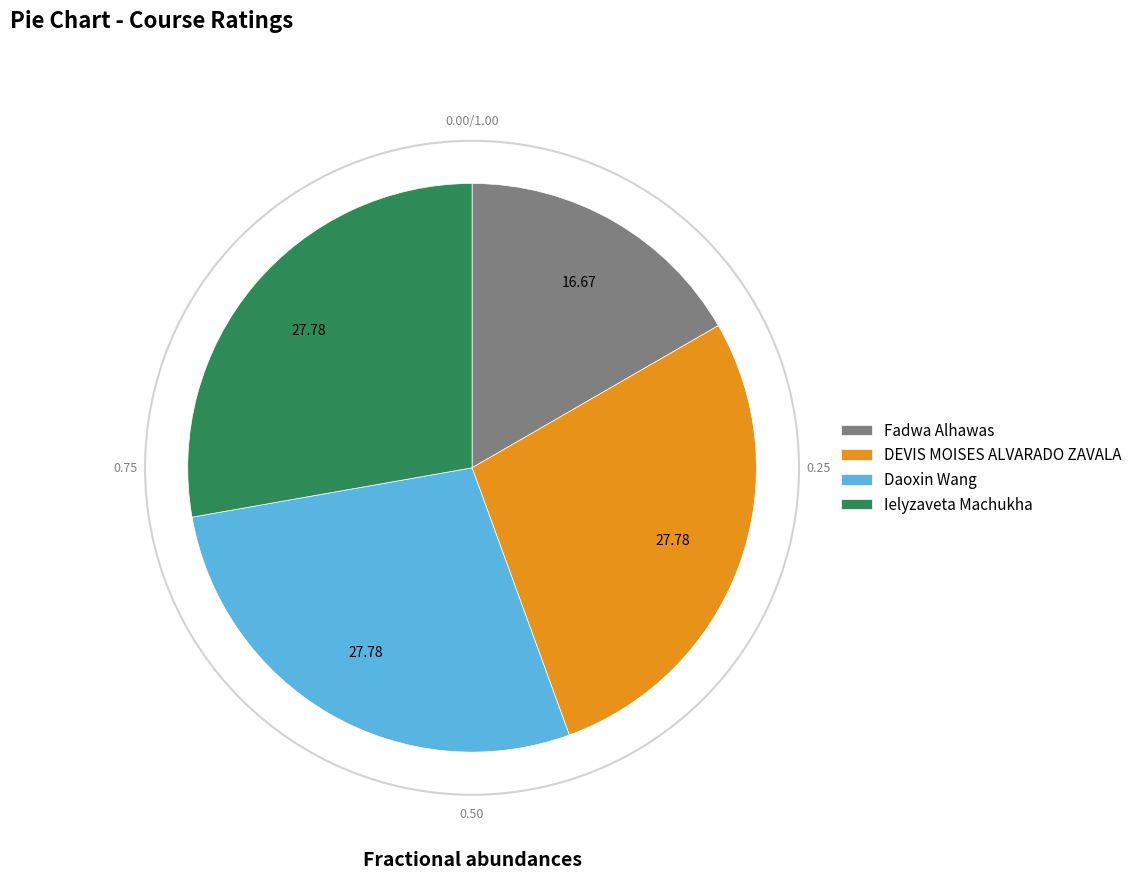

Which has a higher value, Fadwa Alhawas or Daoxin Wang?

Daoxin Wang